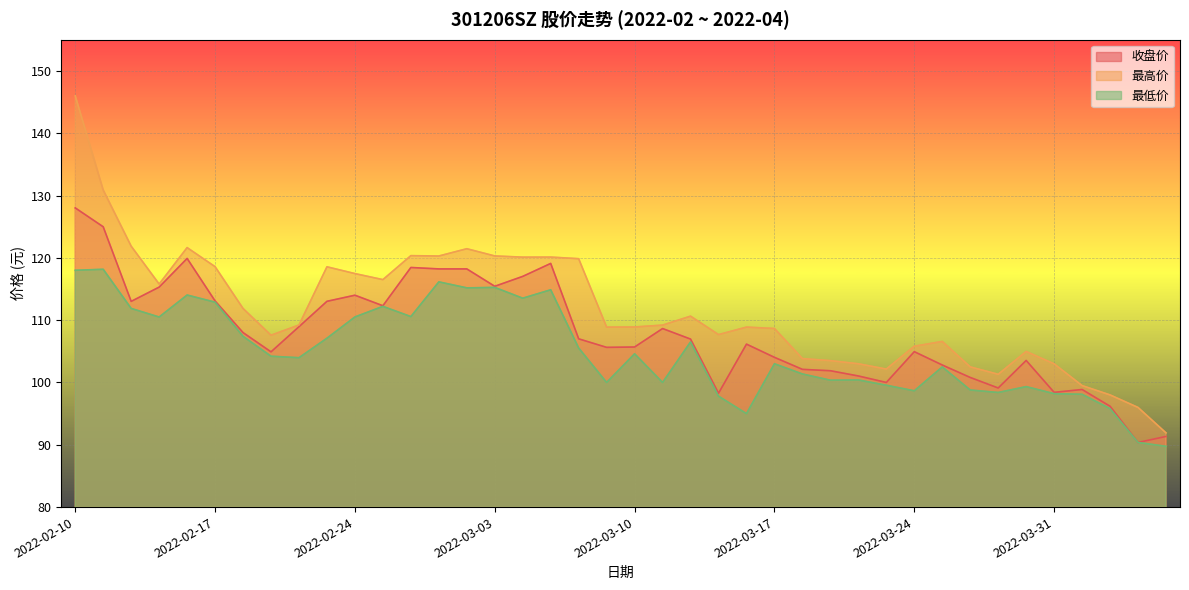

At which label does 最低价 first exceed 104?

2022-02-10